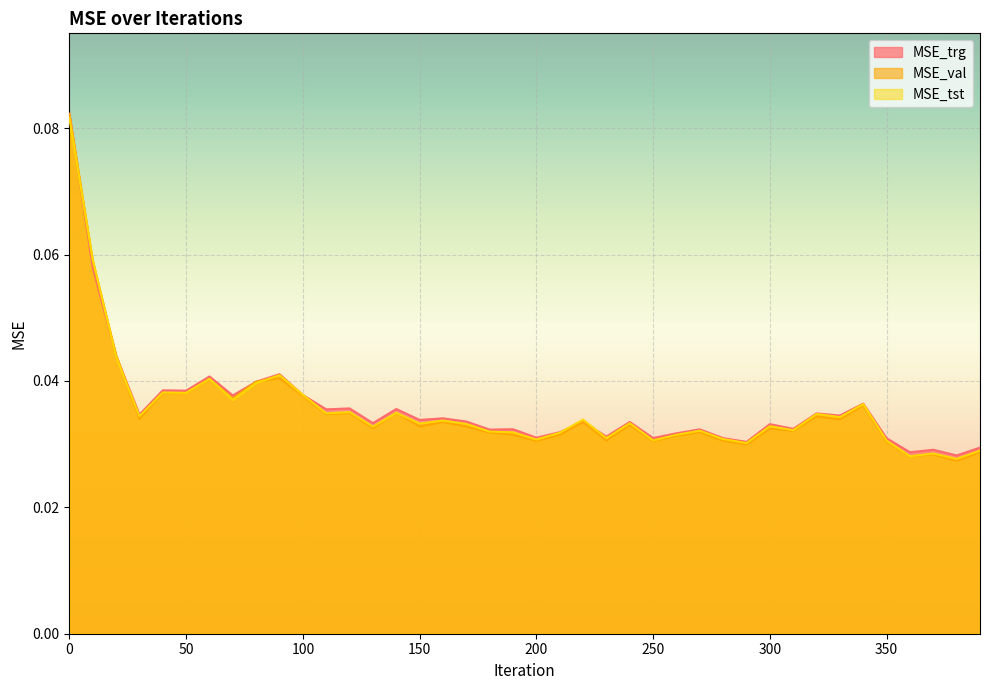

The MSE_val series shows 0.1 at 70. True or false?

False